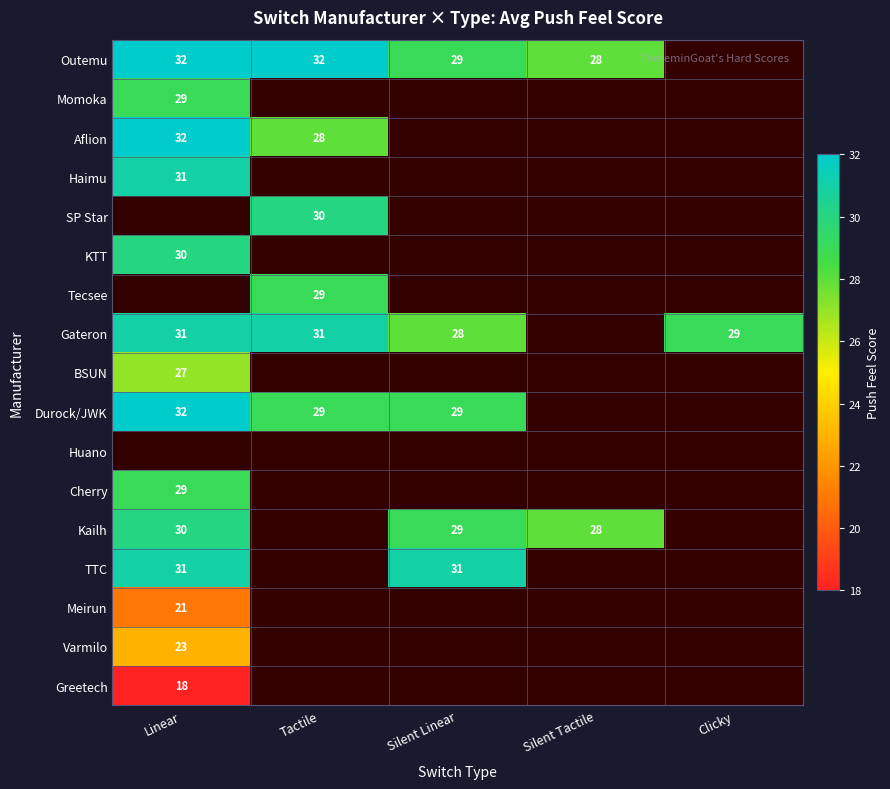

Is the value of Outemu at Silent Tactile greater than the value of BSUN at Linear?

Yes